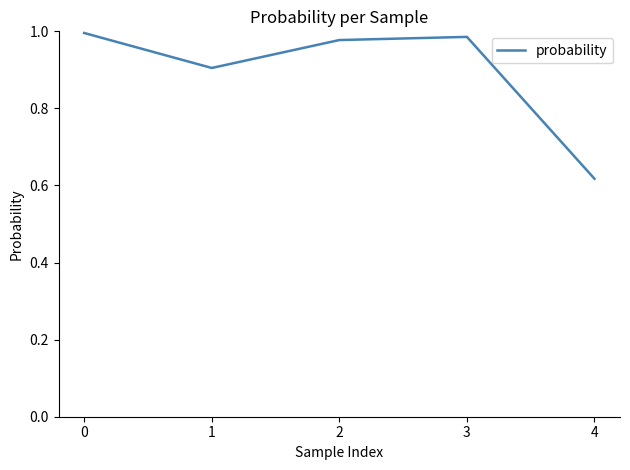

At which label is the value closest to 0?

4